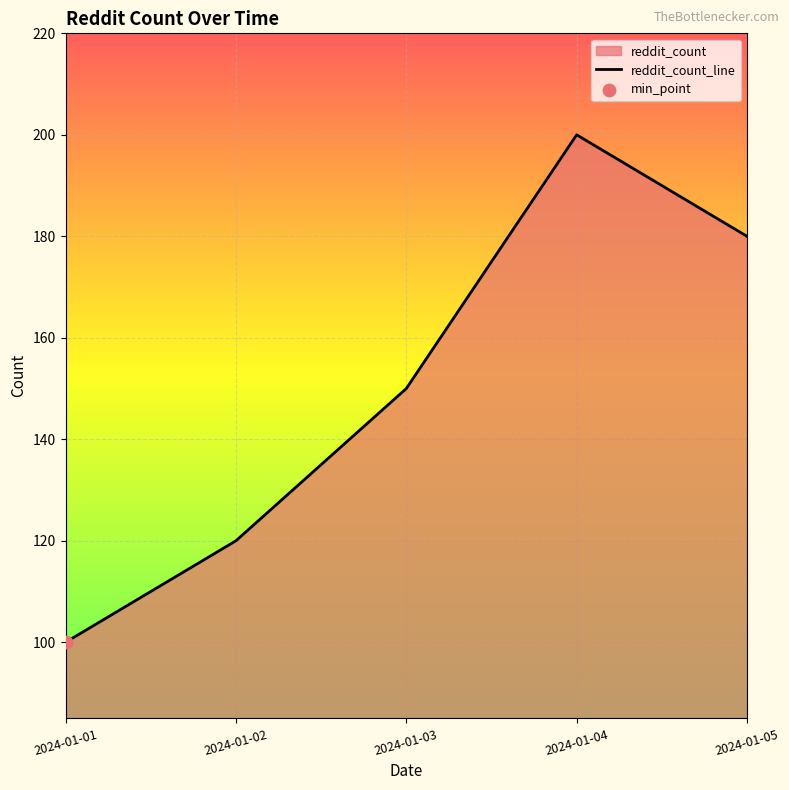

Which has a higher value, 2024-01-05 or 2024-01-01?

2024-01-05